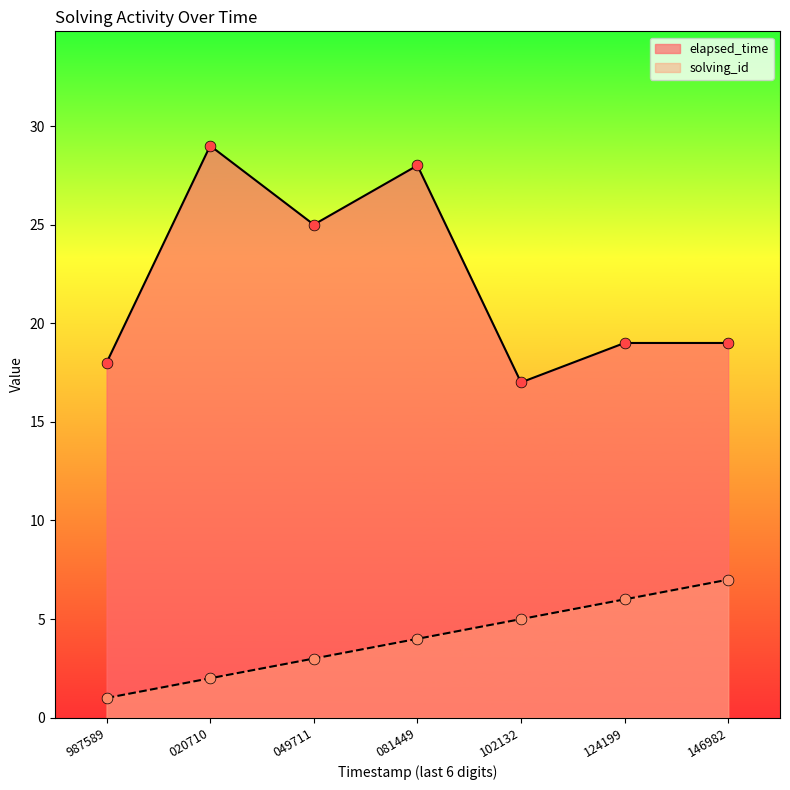

What is the total value across all series at 020710?

31